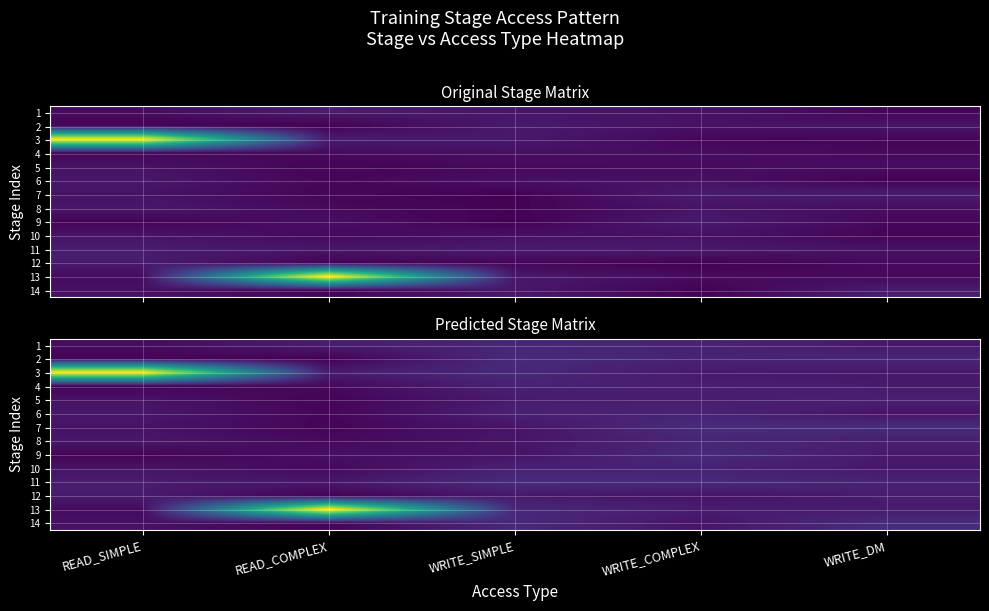

Which category has the highest value in the 6 series?

WRITE_COMPLEX